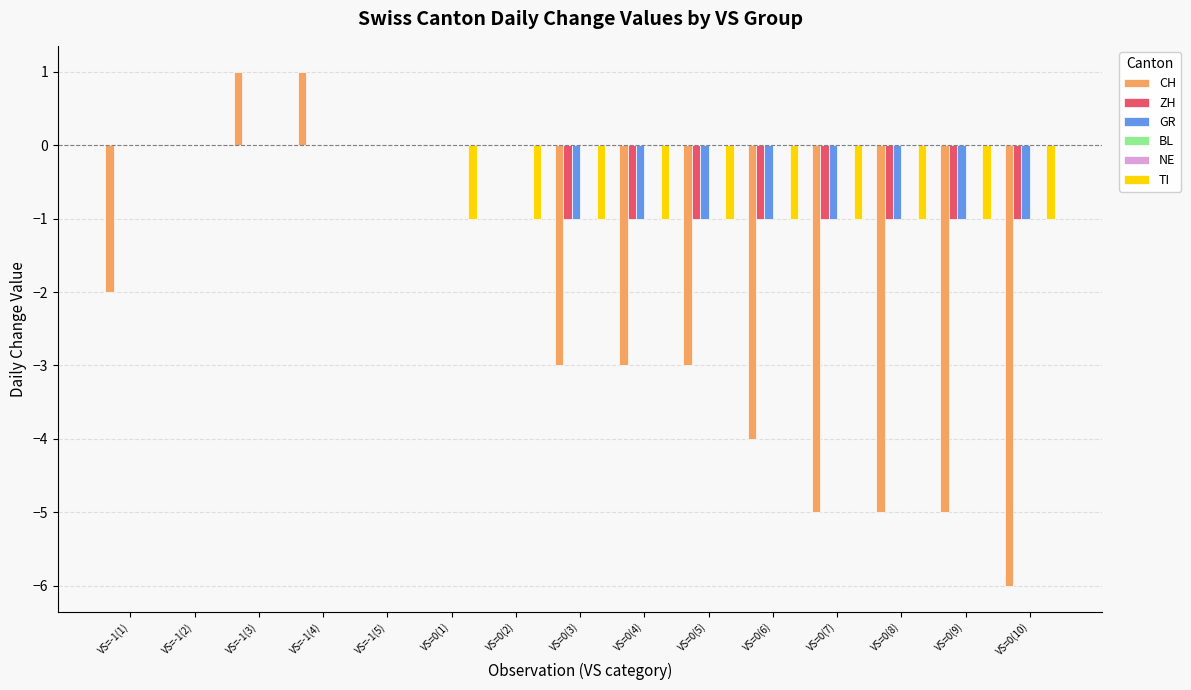

What is the smallest value displayed?

-6